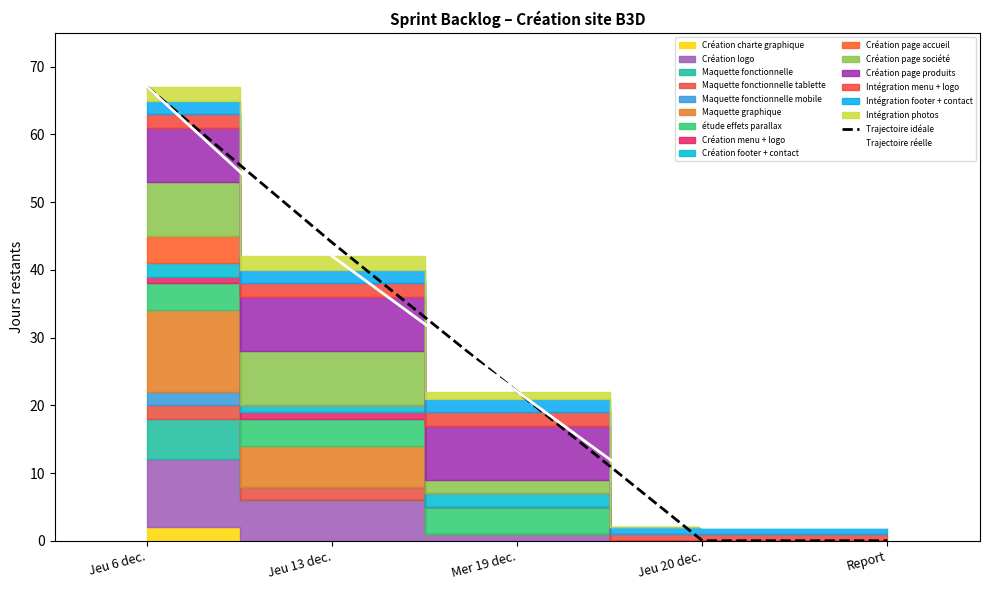

How many values in Trajectoire idéale are above zero?

3